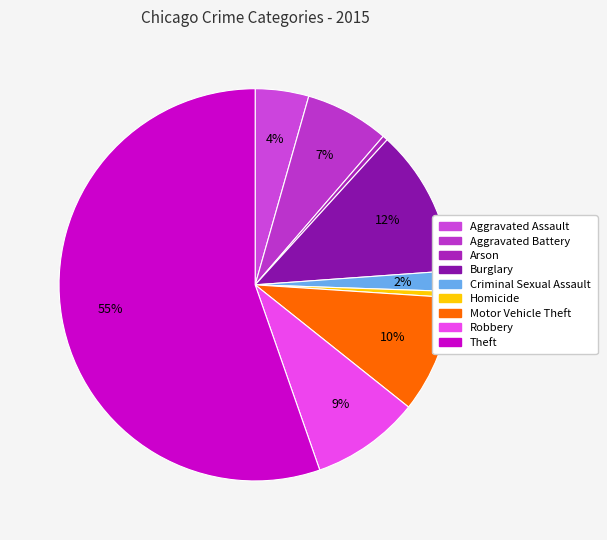

How many segments does this pie chart have?

9